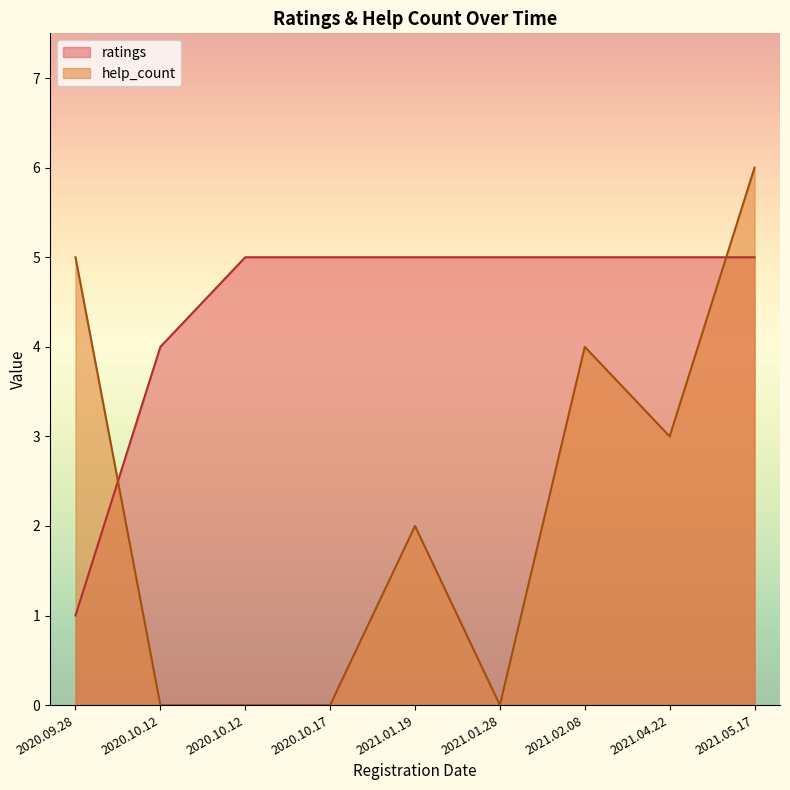

What is the sum of all help_count values?

20